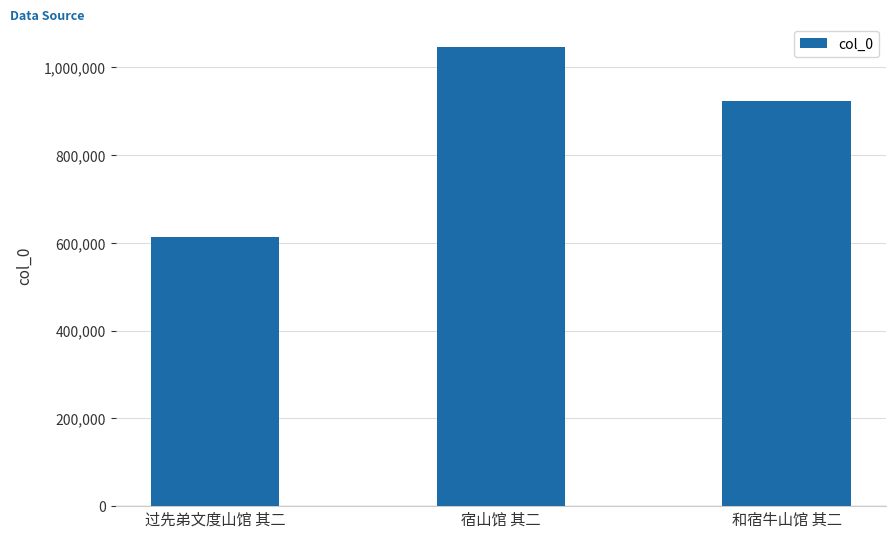

At which label is the value closest to 829892?

和宿牛山馆 其二